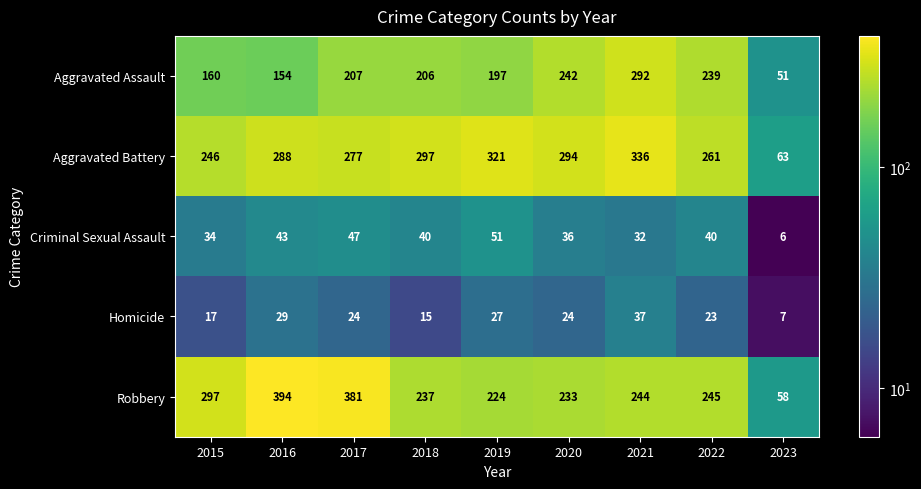

Which series has the largest total across all categories?

Aggravated Battery